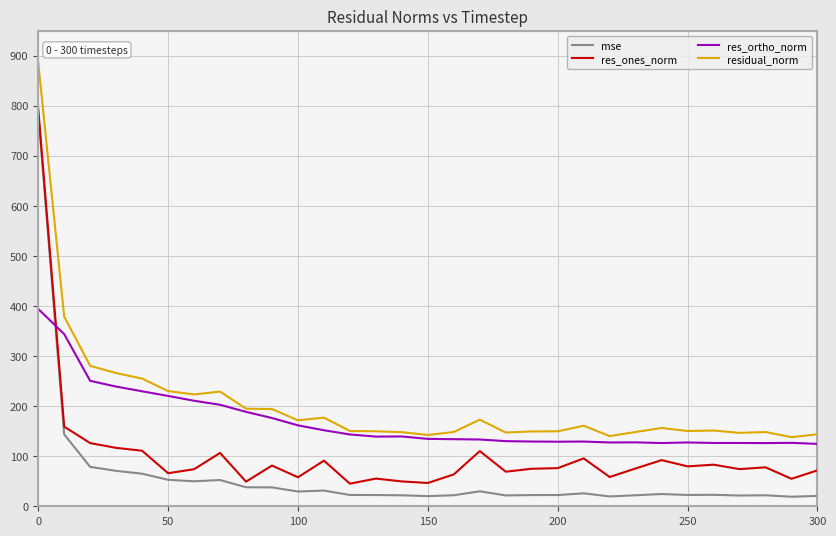

Rank the series by their average value, from highest to lowest.

residual_norm, res_ortho_norm, res_ones_norm, mse